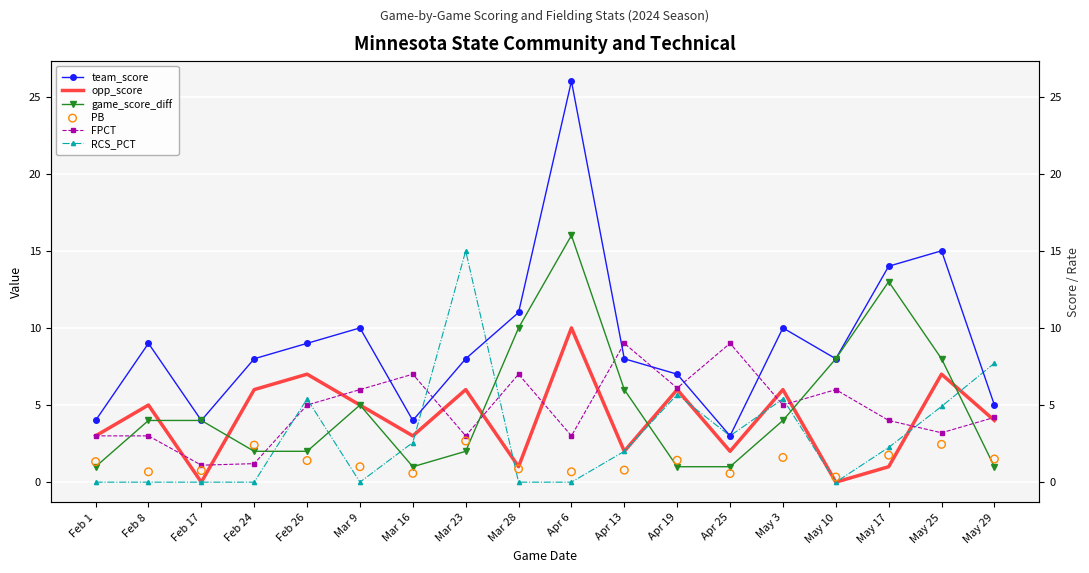

At how many categories does at least one series exceed 16?

1